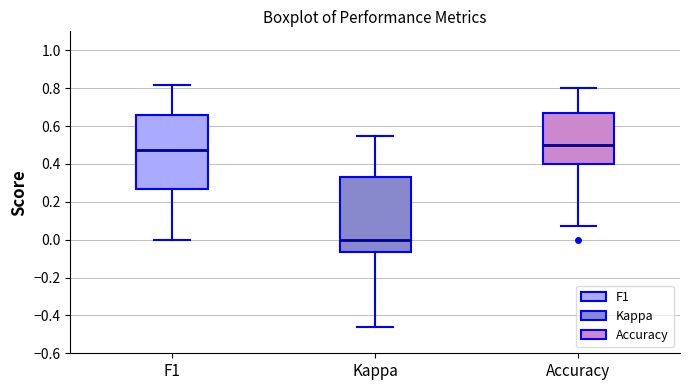

Reading left to right, read every box against the y-axis: the position of its median line, the range the box covers, and the ends of its whiskers. The values are not printed on the chart, so give them approximately, as read against the axis.

F1: median 0.48, box 0.26 to 0.66, whiskers 0.00 to 0.82
Kappa: median 0.00, box -0.06 to 0.34, whiskers -0.46 to 0.54
Accuracy: median 0.50, box 0.40 to 0.66, whiskers 0.08 to 0.80